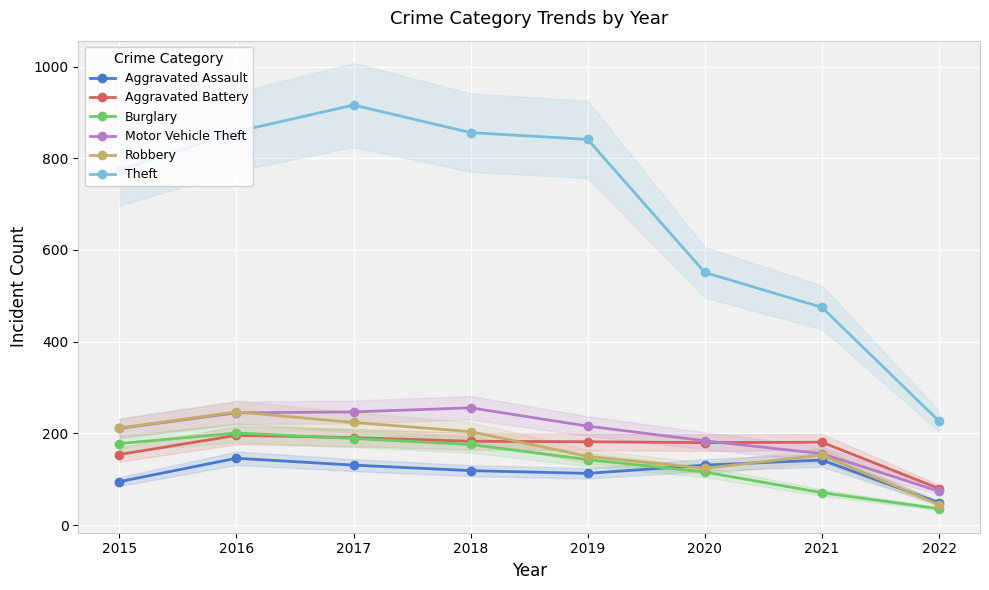

Between 2018 and 2015, which is larger?

2018